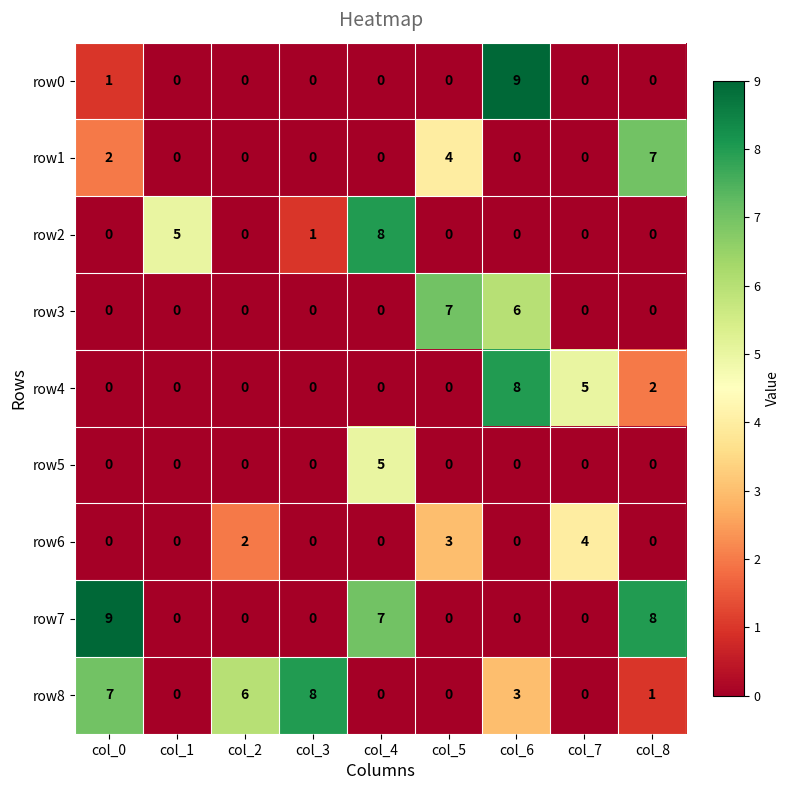

What is the spread (max minus min) of values at col_8?

8